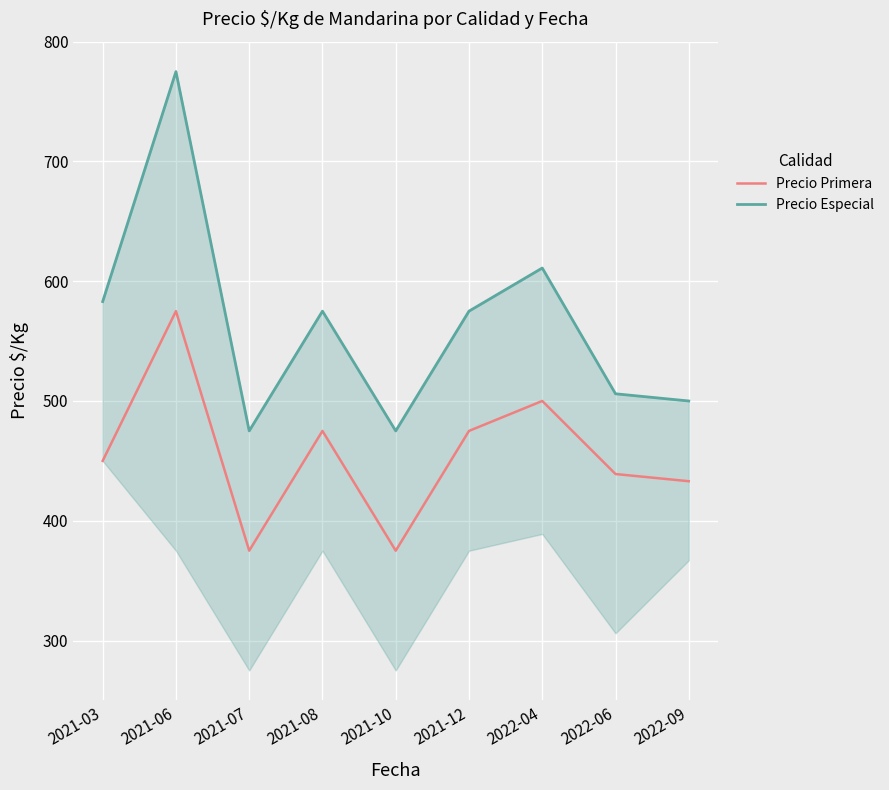

Count the number of data series in this chart.

2